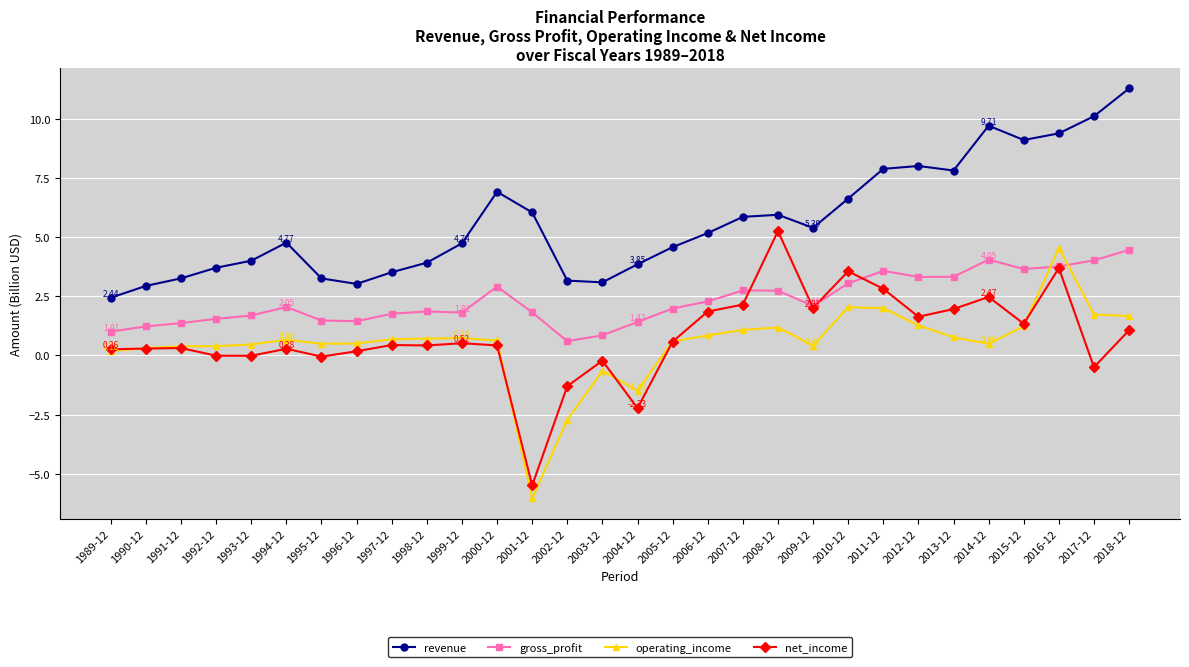

At how many categories does at least one series exceed 0?

30